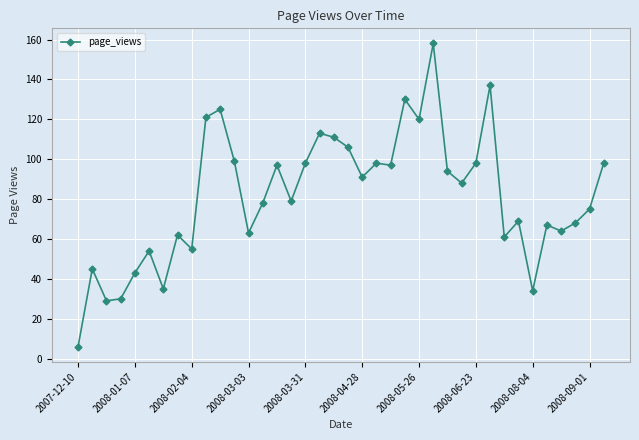

What is the smallest value displayed?

6